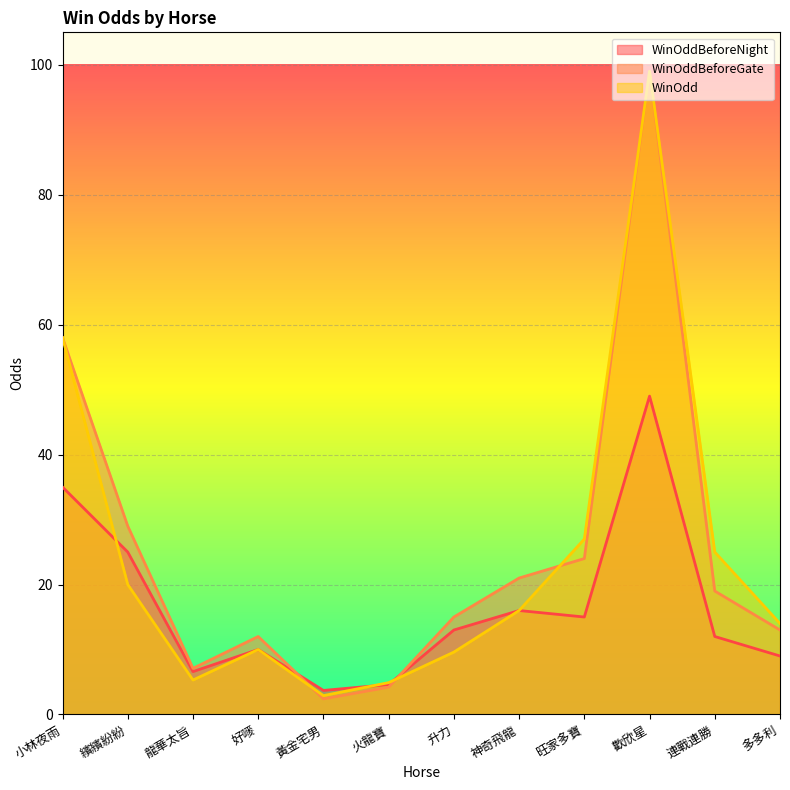

At which category does WinOddBeforeNight reach its first local peak?

好嘜